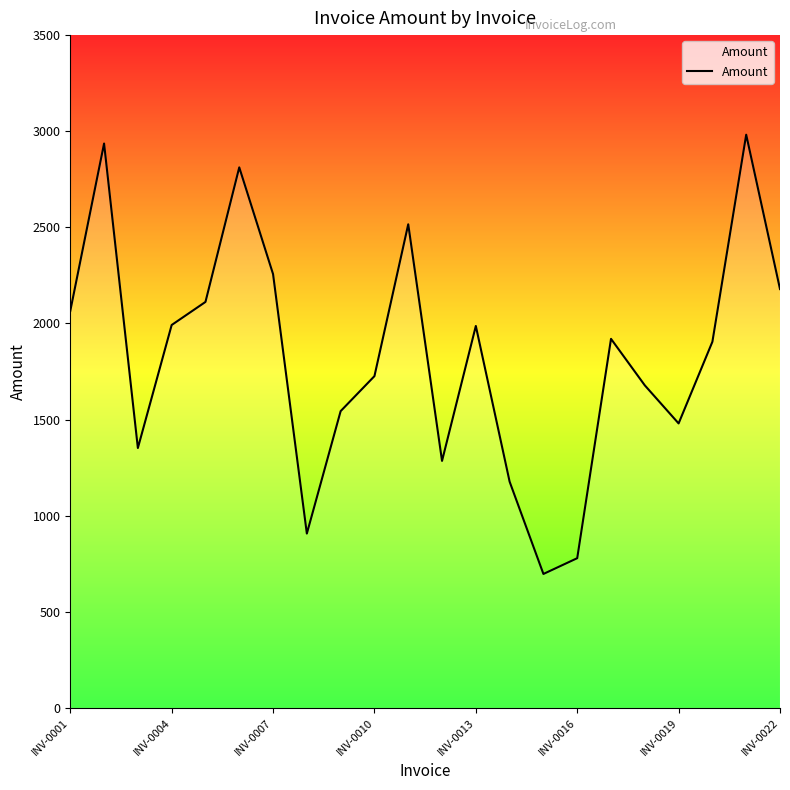

What is the minimum value shown in the chart?

697